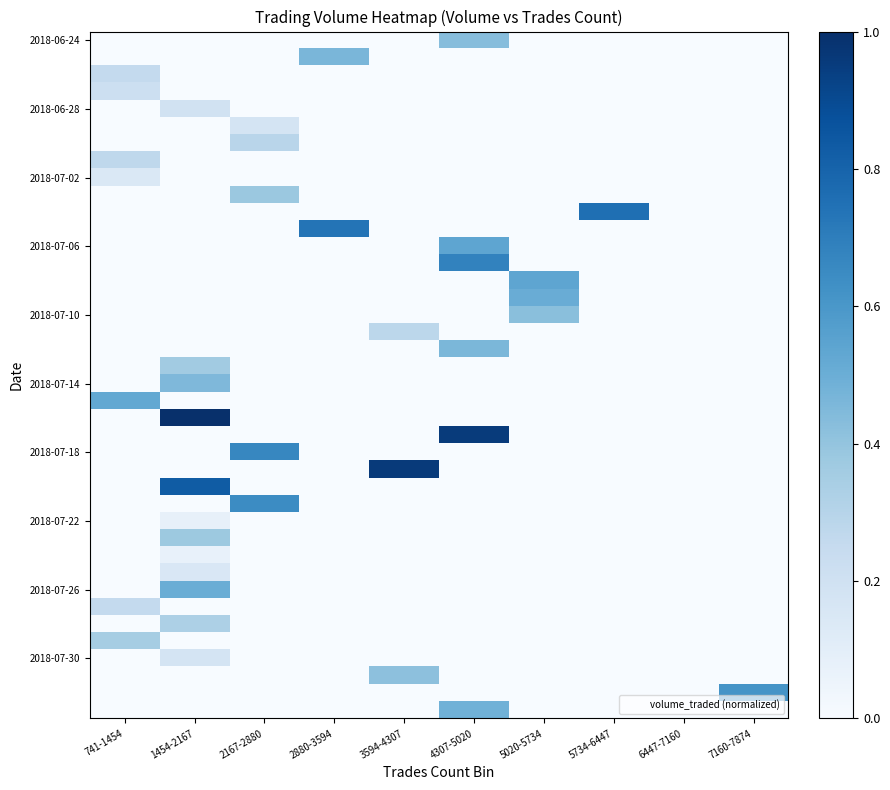

What is the spread (max minus min) of values at 5020-5734?

0.5